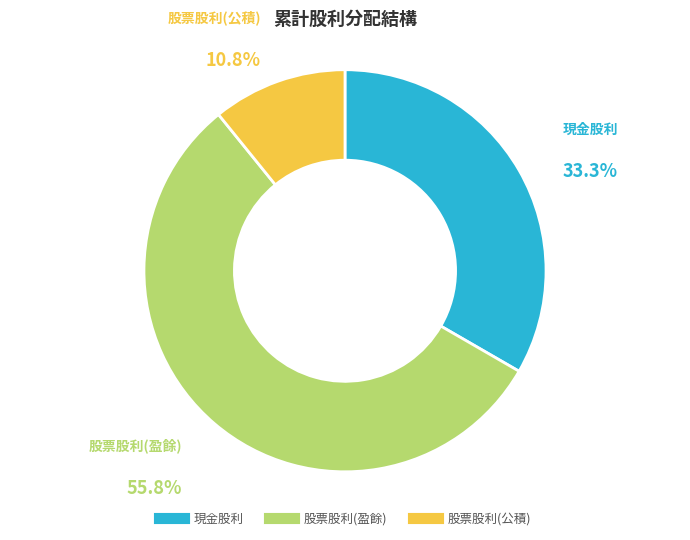

Which has a higher value, 股票股利(公積) or 股票股利(盈餘)?

股票股利(盈餘)